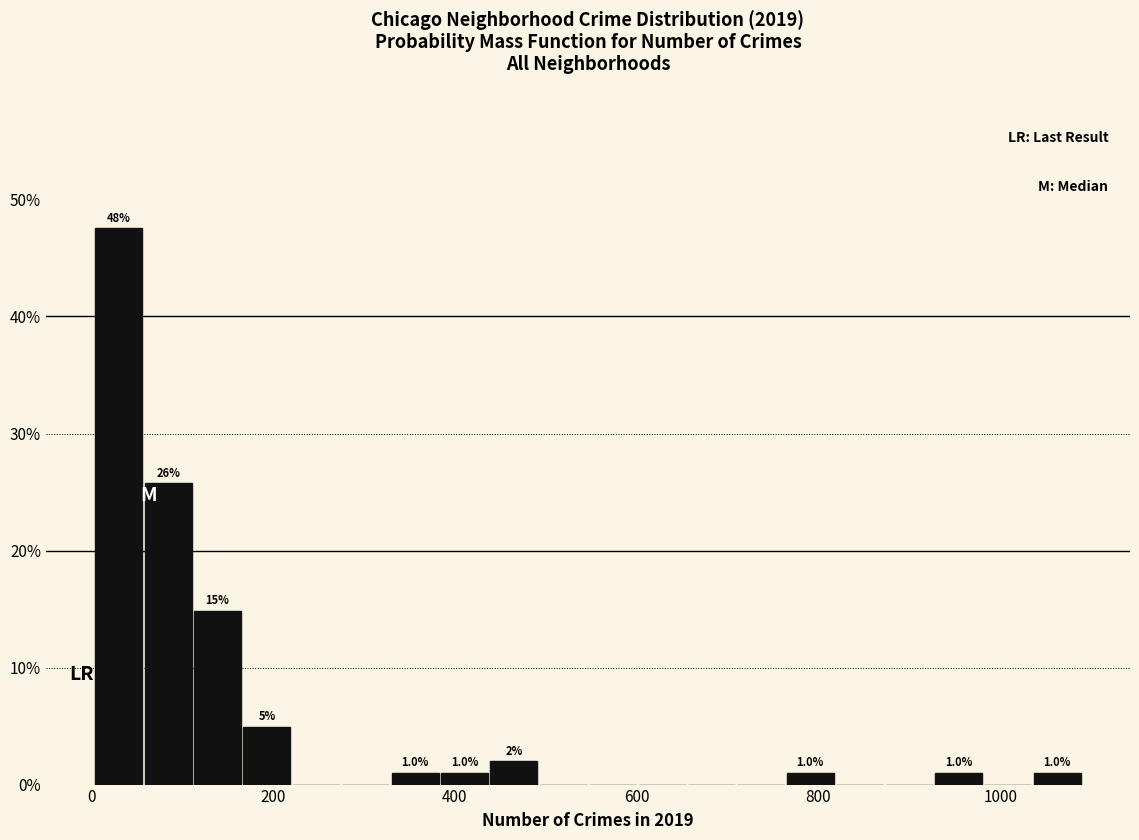

Around what value on the x-axis is the tallest bar? Give the approximate position of its centre, as read against the axis.

40